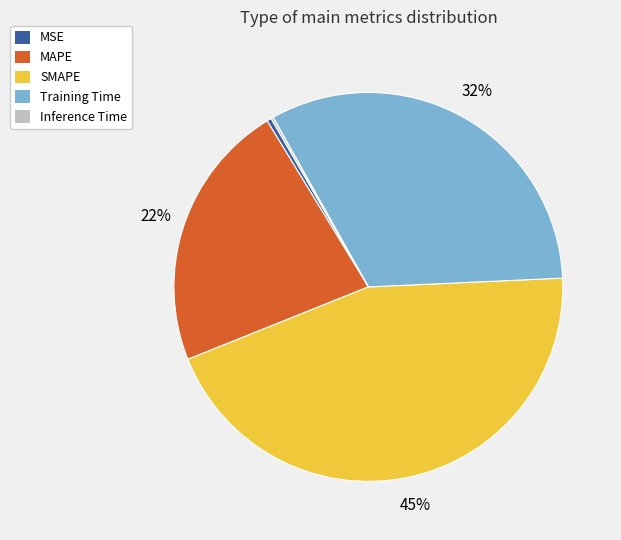

Is the sum of MAPE and MSE greater than half?

No